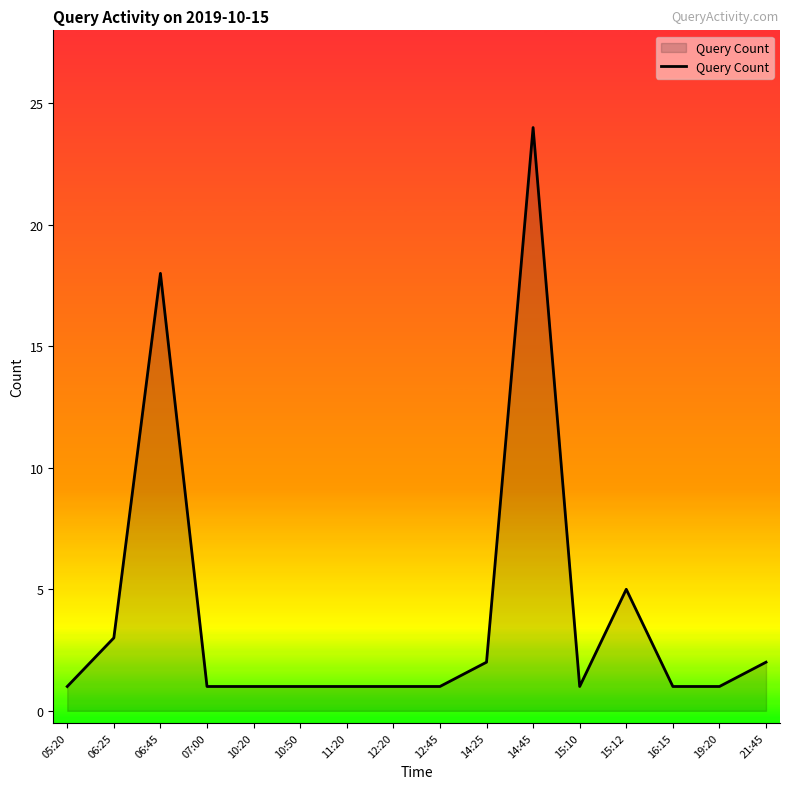

Is it true that the value at 21:45 is 2?

True